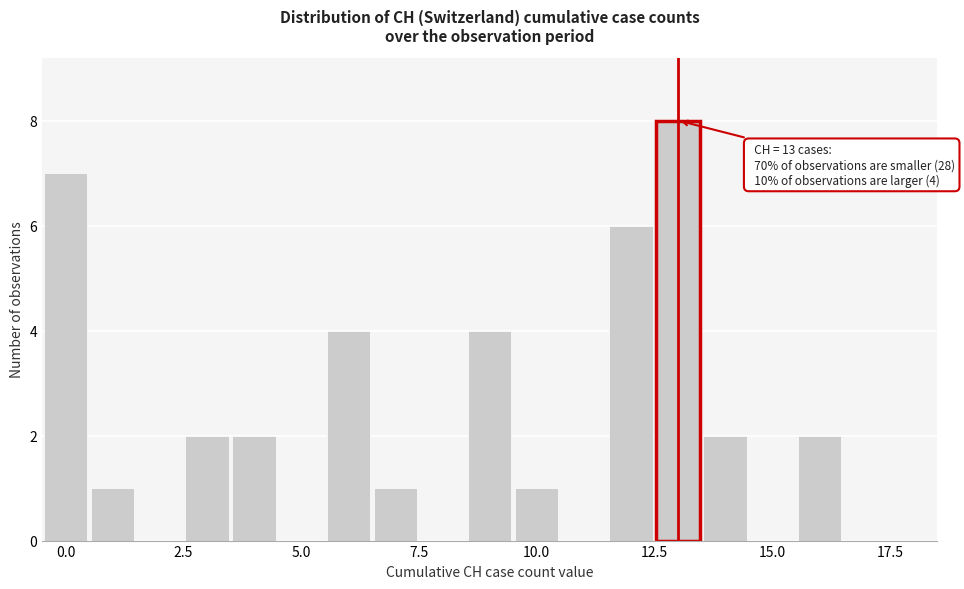

Around what value on the x-axis is the tallest bar? Give the approximate position of its centre, as read against the axis.

13.0